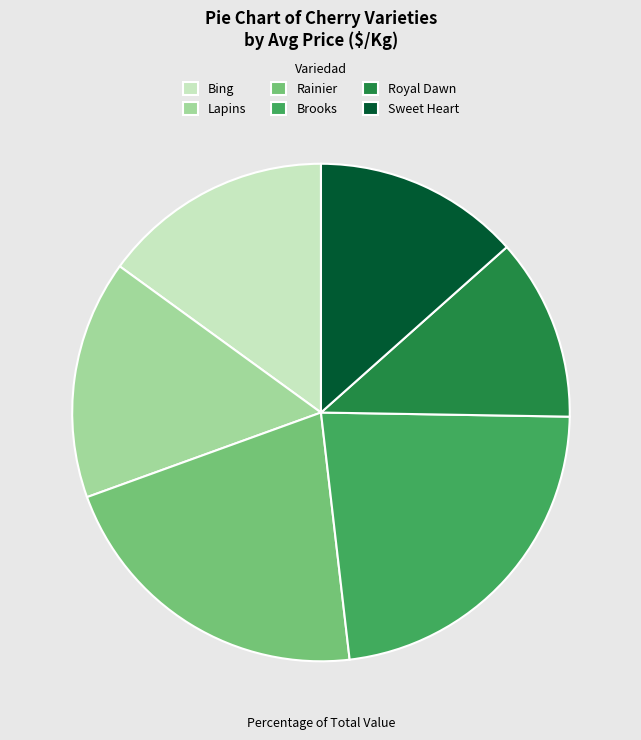

What is the ratio of the value at Sweet Heart to the value at Brooks?

0.6